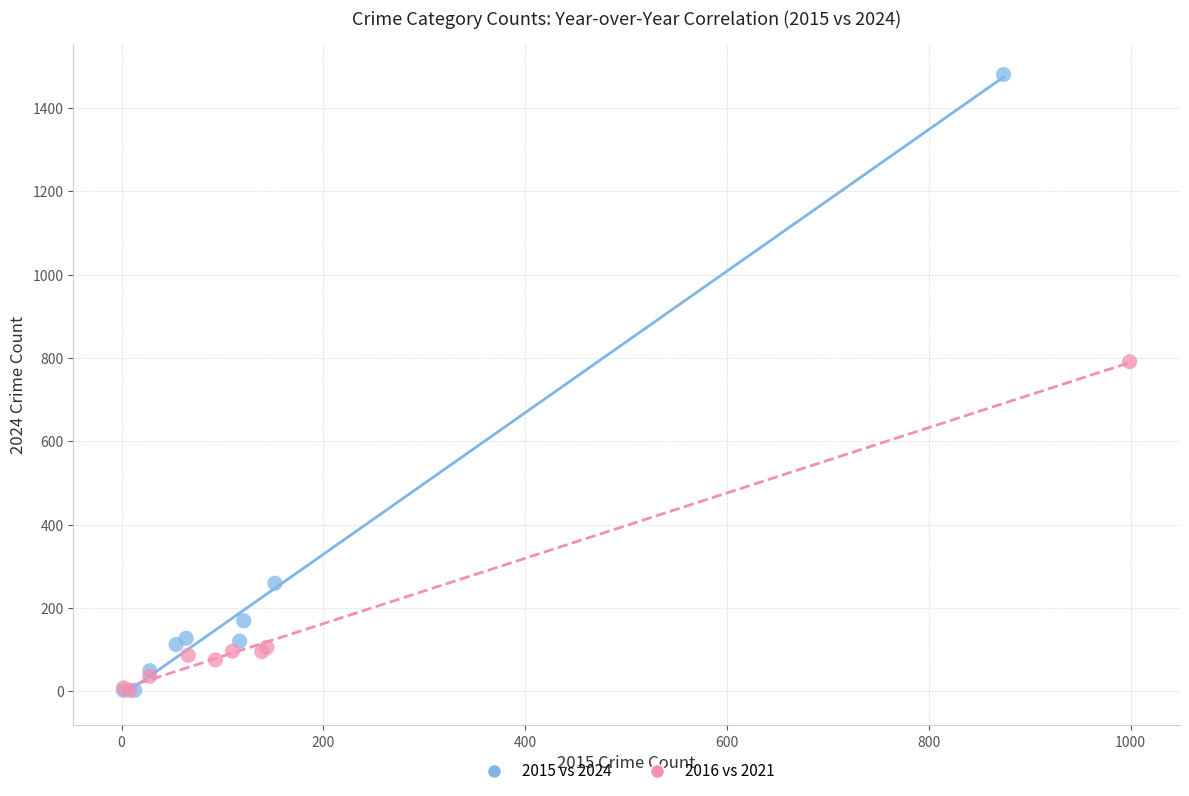

Which series contains the highest Y value?

2015 vs 2024